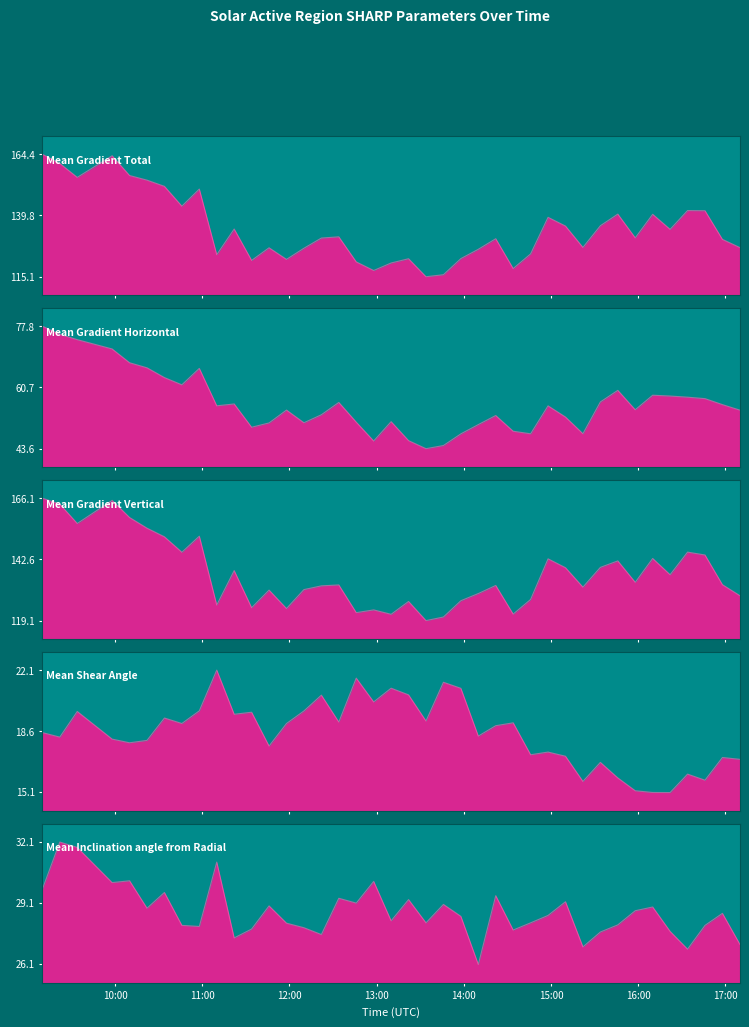

What is the label of the 20th point from the left?

2014/03/08 13:10